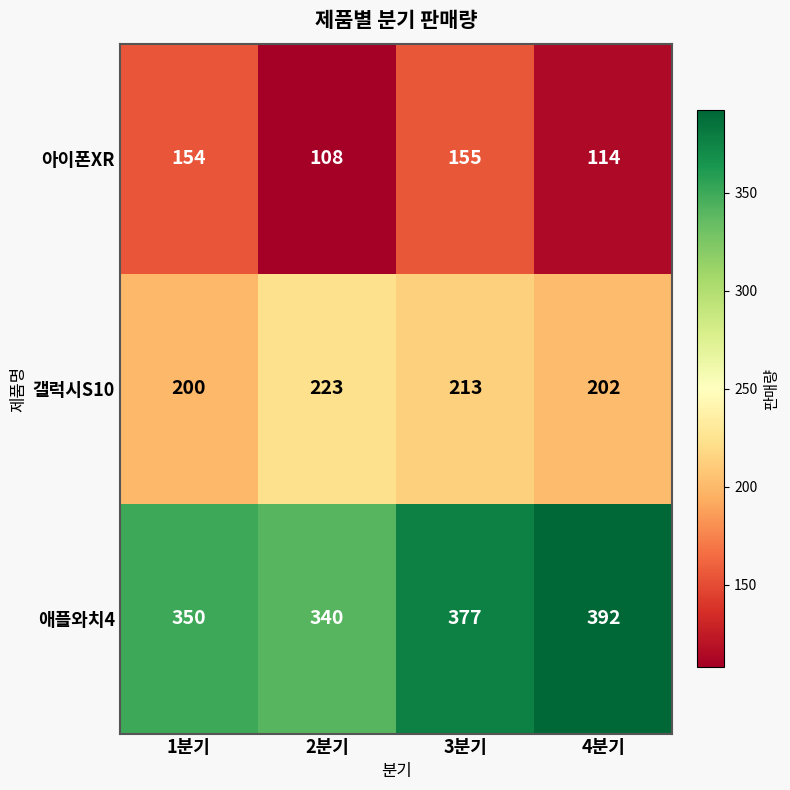

Reading left to right, extract all data points from this chart.

아이폰XR: 154	108	155	114
갤럭시S10: 200	223	213	202
애플와치4: 350	340	377	392